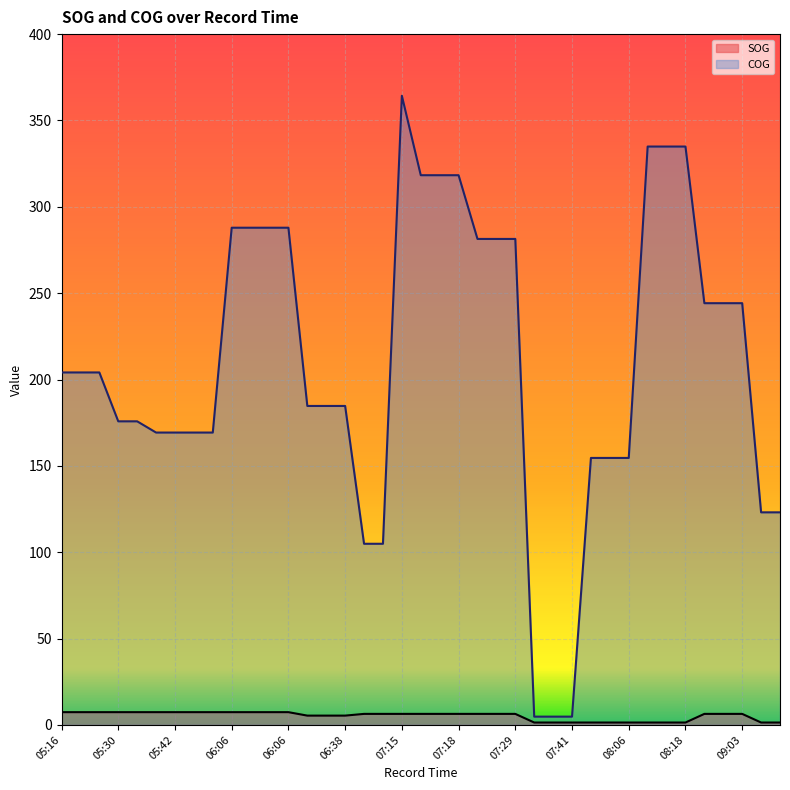

Reading left to right, list all the values displayed in this chart.

SOG: 7.4	7.4	7.4	7.4	7.4	7.4	7.4	7.4	7.4	7.4	7.4	7.4	7.4	5.4	5.4	5.4	6.4	6.4	6.4	6.4	6.4	6.4	6.4	6.4	6.4	1.4	1.4	1.4	1.4	1.4	1.4	1.4	1.4	1.4	6.4	6.4	6.4	1.4	1.4
COG: 204.1	204.1	204.1	175.8	175.8	169.3	169.3	169.3	169.3	287.9	287.9	287.9	287.9	184.7	184.7	184.7	104.9	104.9	364.3	318.3	318.3	318.3	281.4	281.4	281.4	4.8	4.8	4.8	154.6	154.6	154.6	334.9	334.9	334.9	244.2	244.2	244.2	123.1	123.1